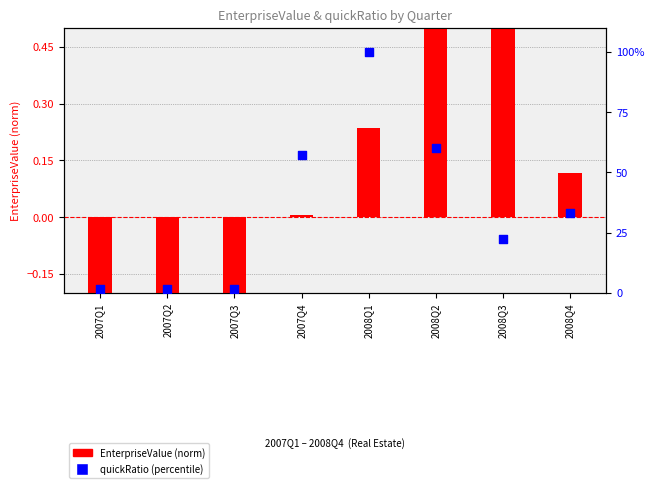

Is the value of quickRatio (%) at 2007Q2 greater than the value of EnterpriseValue (norm) at 2008Q1?

Yes